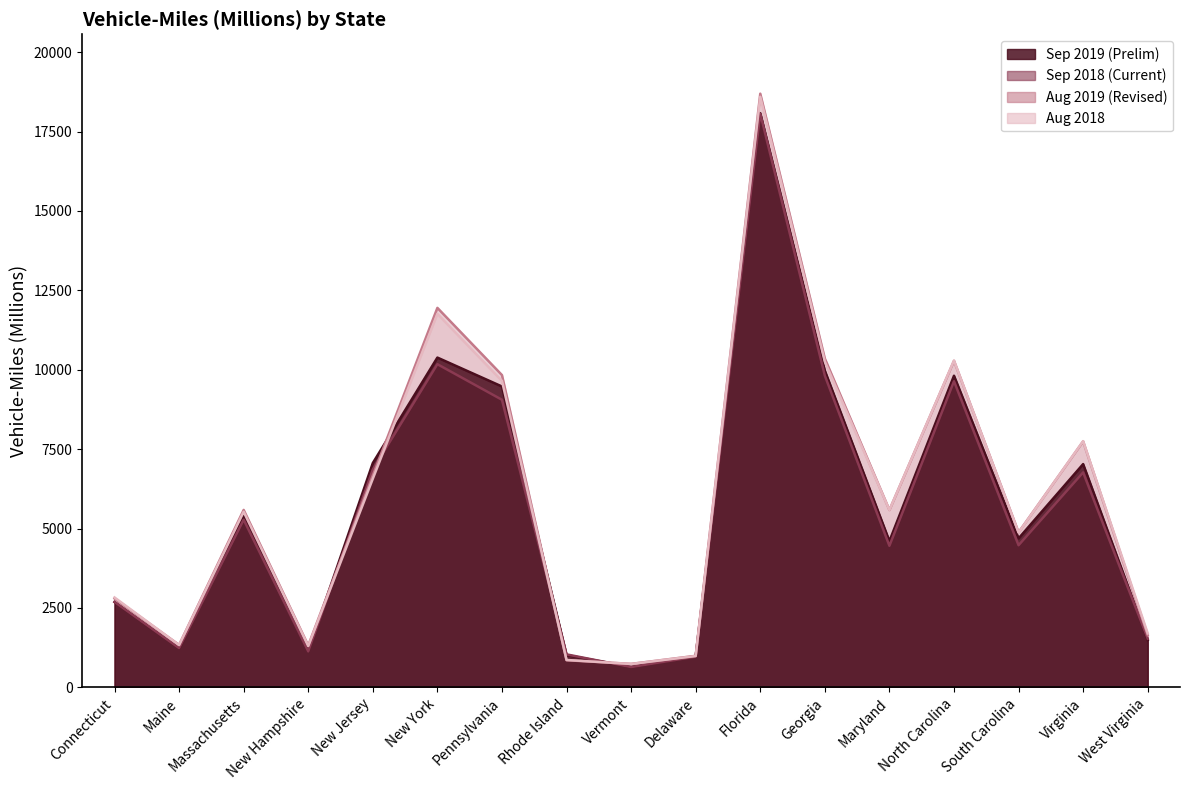

What position from the right is Vermont?

9